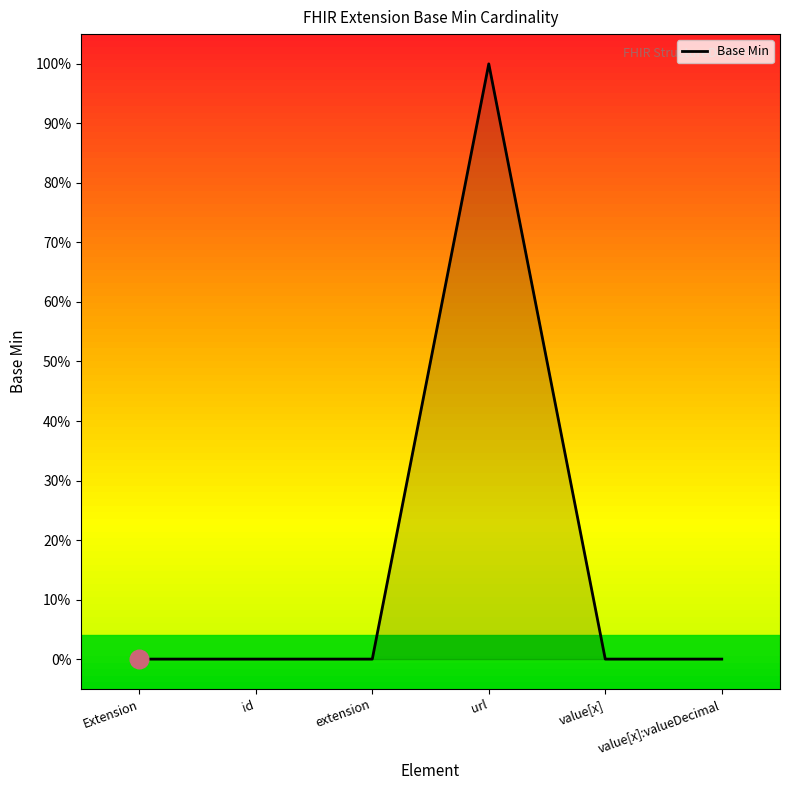

Does the chart have visible grid lines?

No